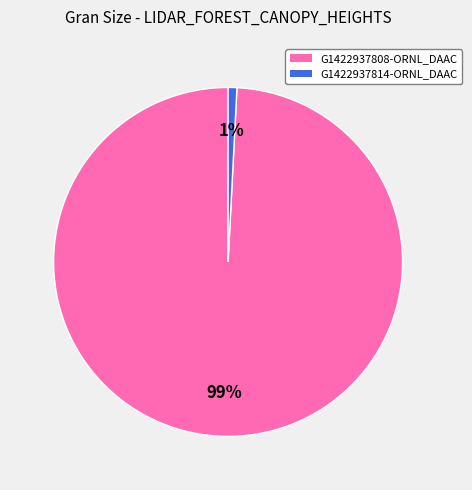

To the nearest percent, what is the average slice percentage?

50%